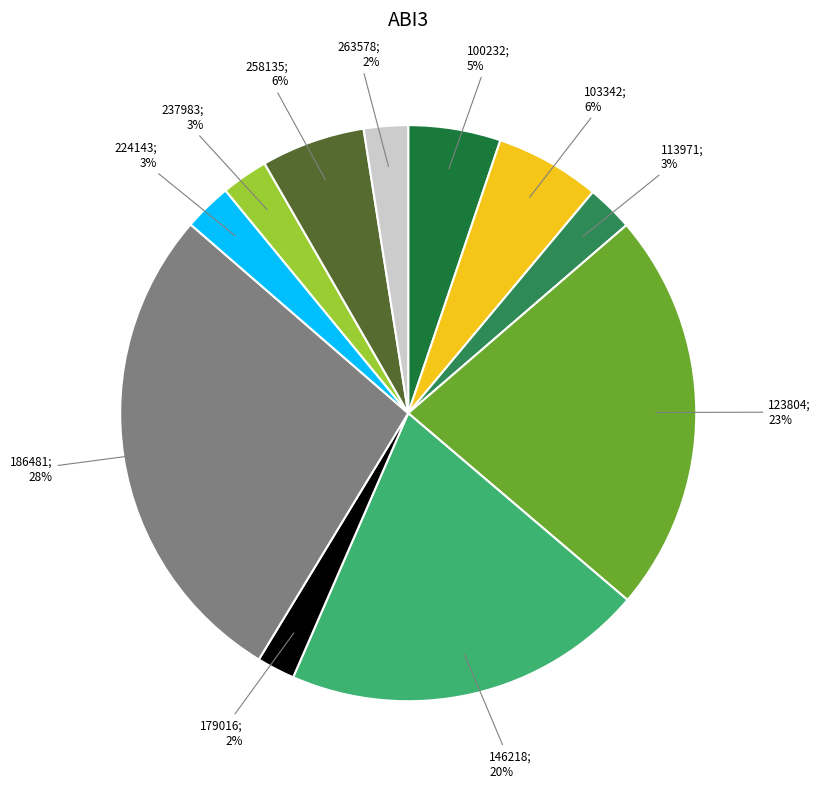

How many slices are in this pie chart?

11